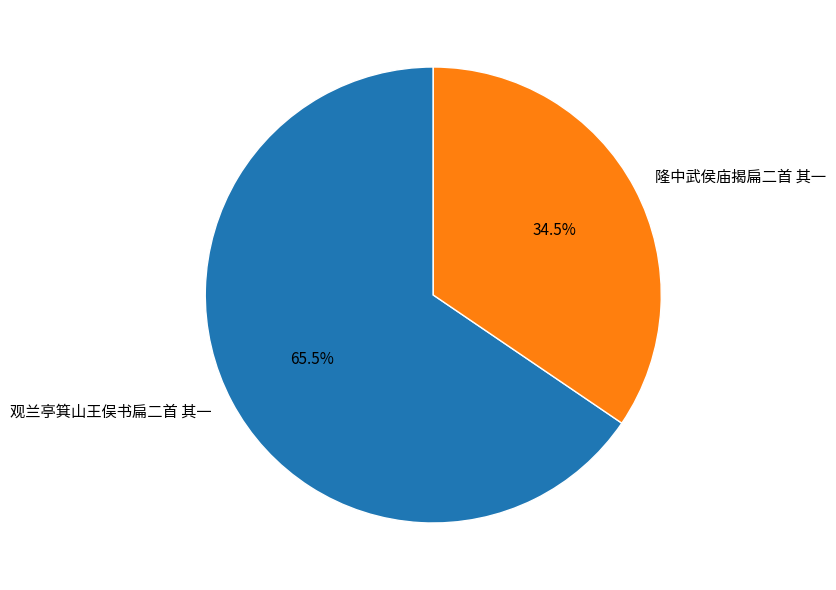

Rank the categories by value from lowest to highest.

隆中武侯庙揭扁二首 其一, 观兰亭箕山王俣书扁二首 其一